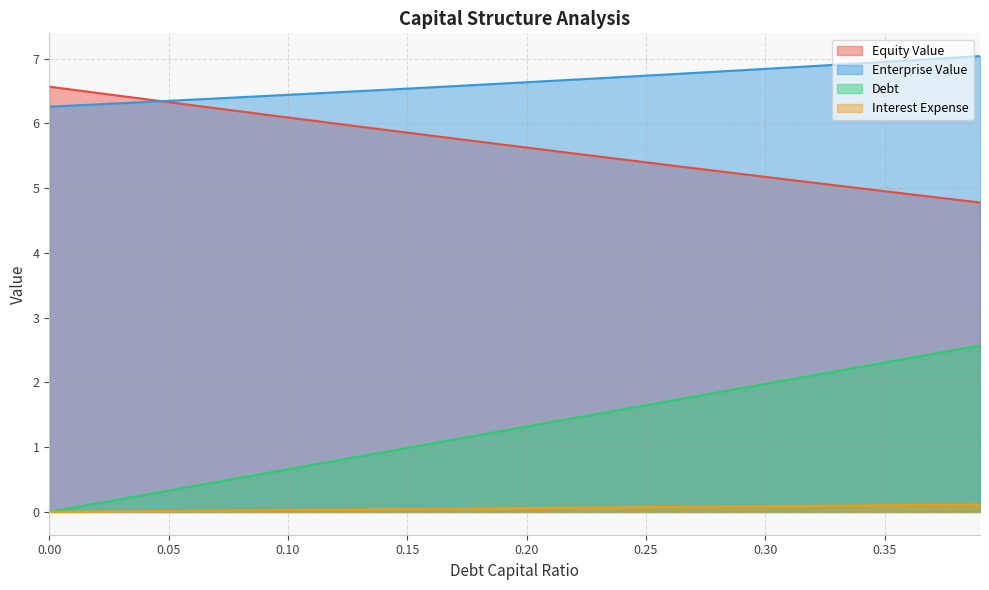

How many data points does each series have?

40